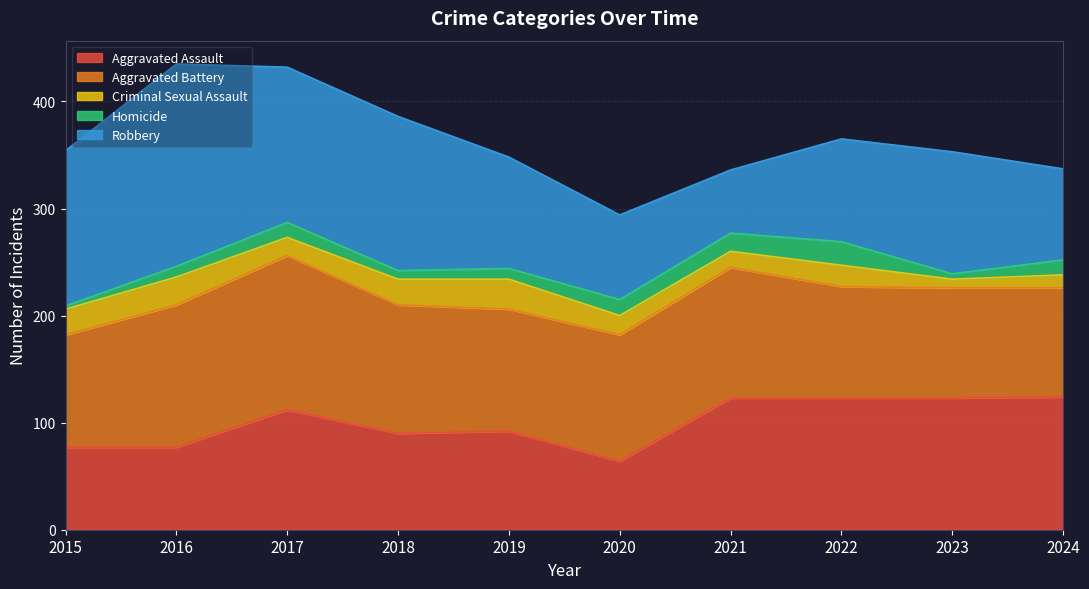

At which category is the sum across all series the highest?

2016